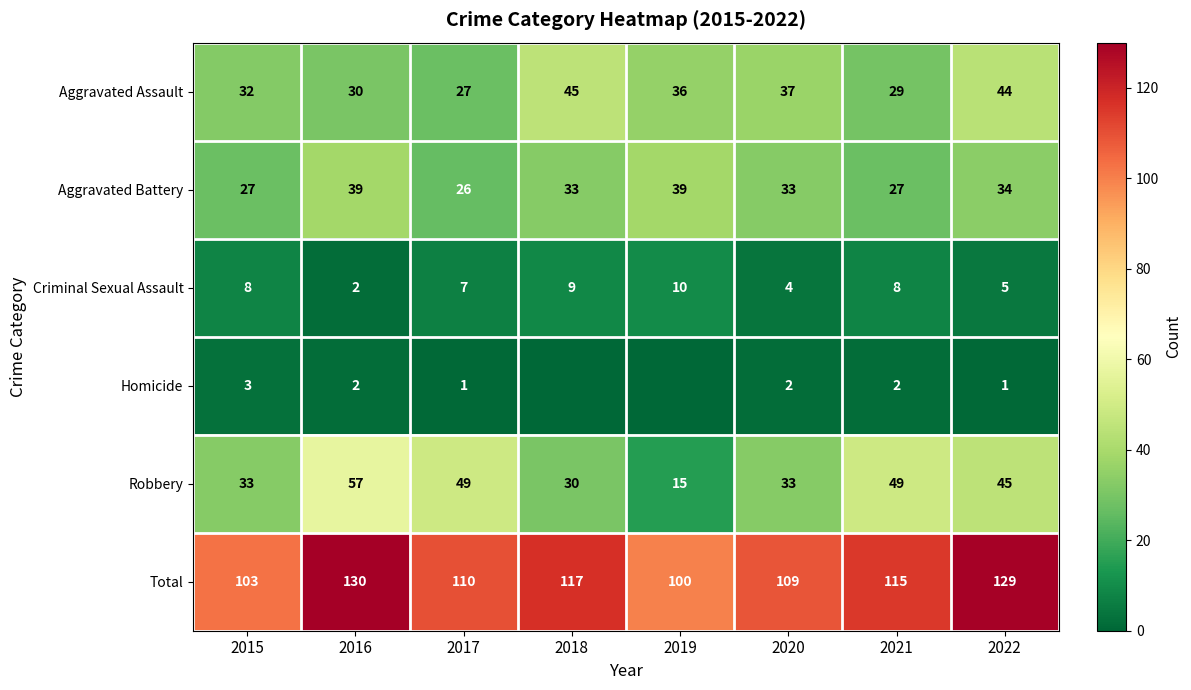

Is the value of Criminal Sexual Assault at 2019 greater than the value of Homicide at 2021?

Yes